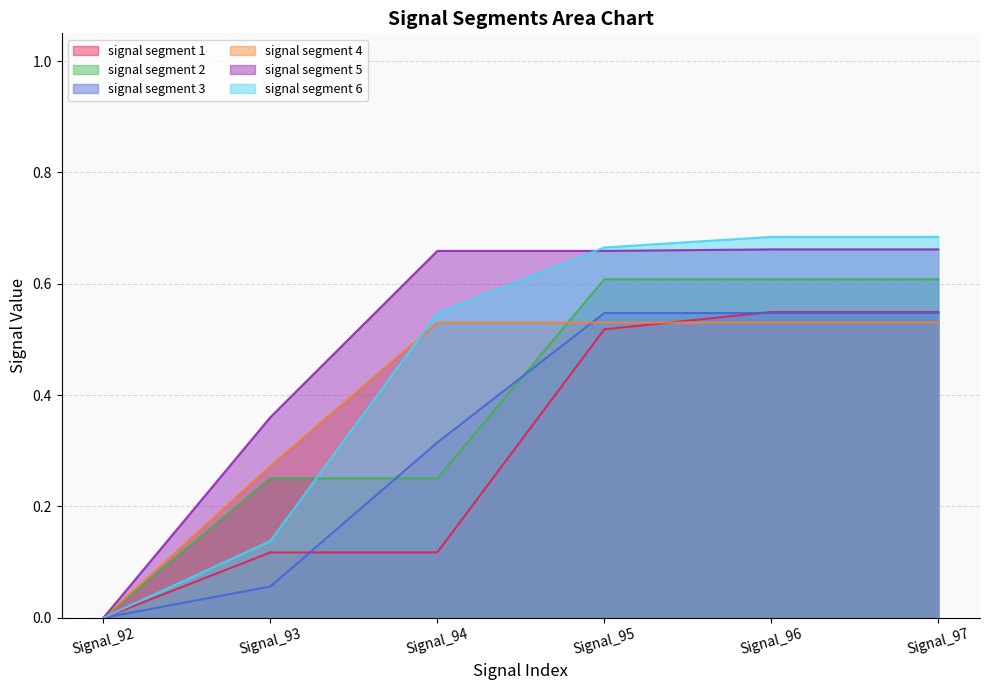

What is the difference between the highest and lowest values at Signal_96?

0.2